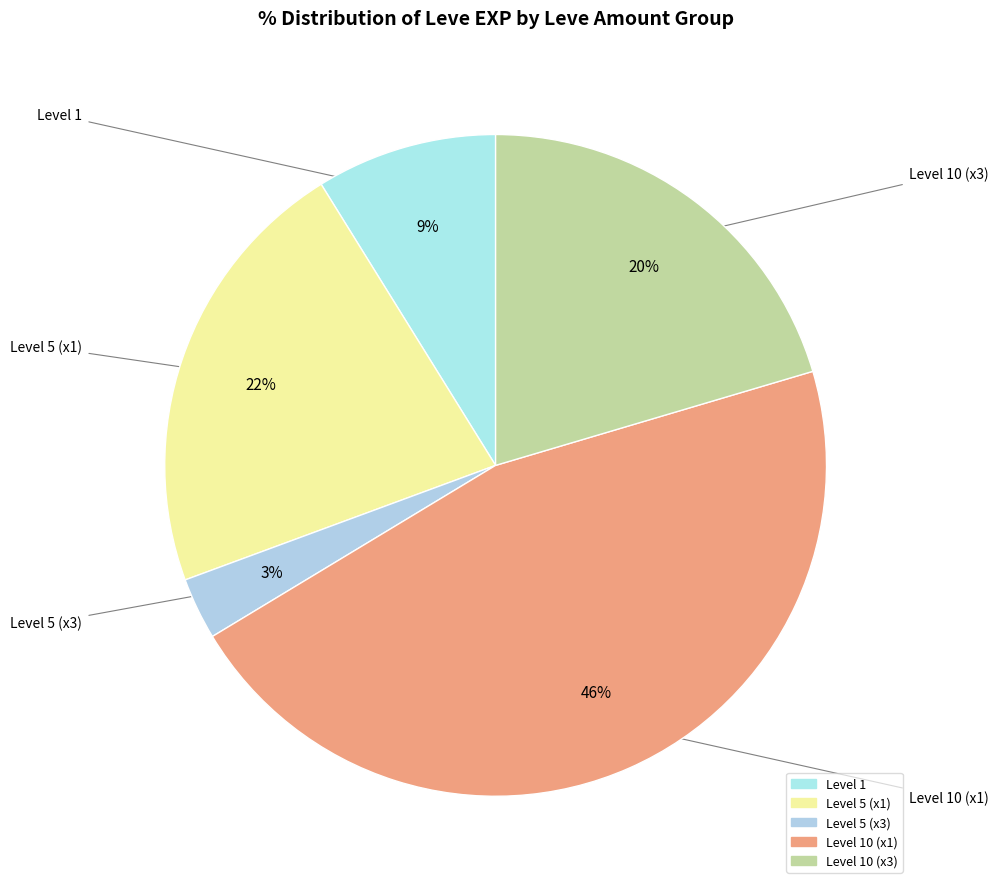

How many segments does this pie chart have?

5